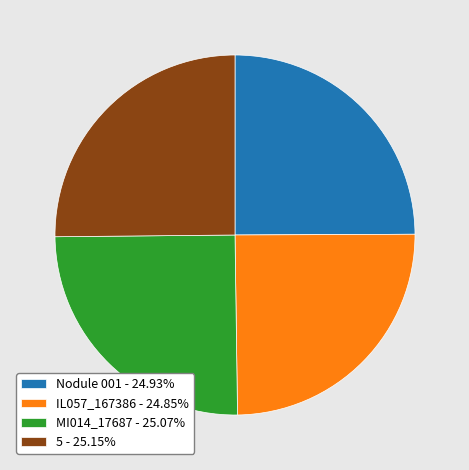

Does any single category account for the majority?

No